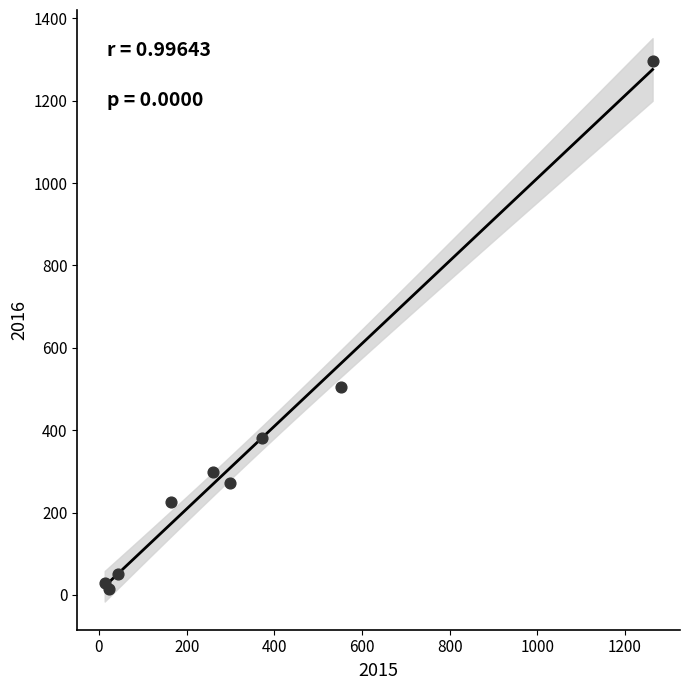

What Y value in the scatter plot is closest to 655?

505